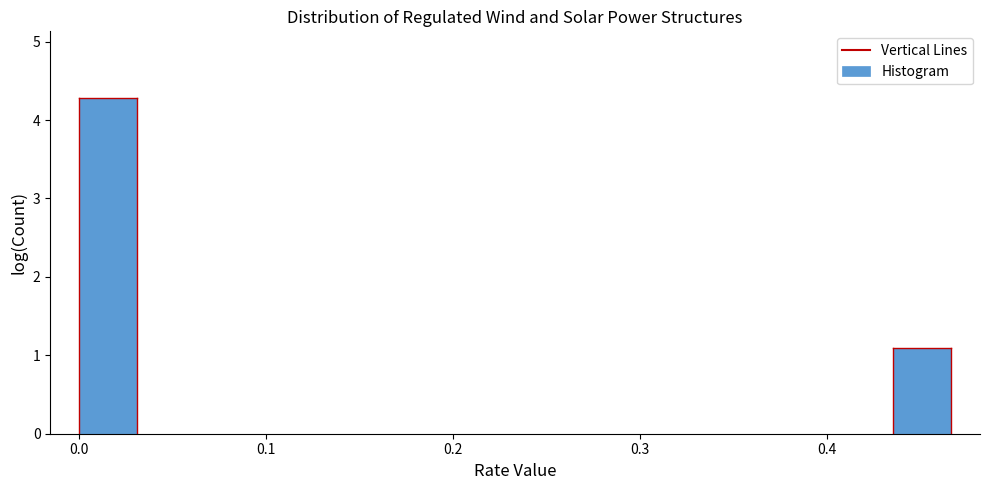

Around what value on the x-axis is the tallest bar? Give the approximate position of its centre, as read against the axis.

0.02